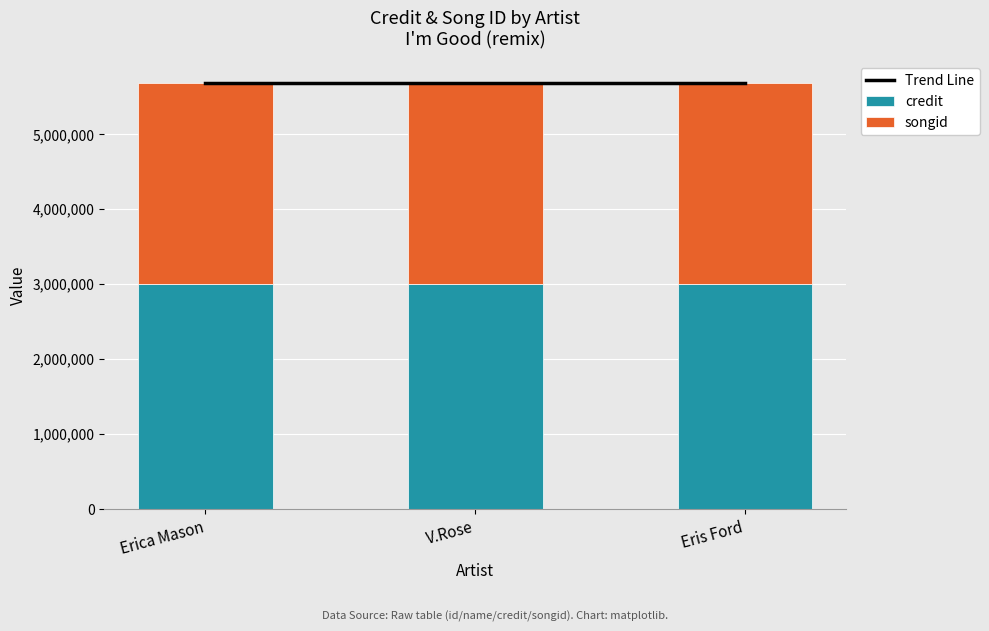

What is the lowest value of the credit series?

3003025